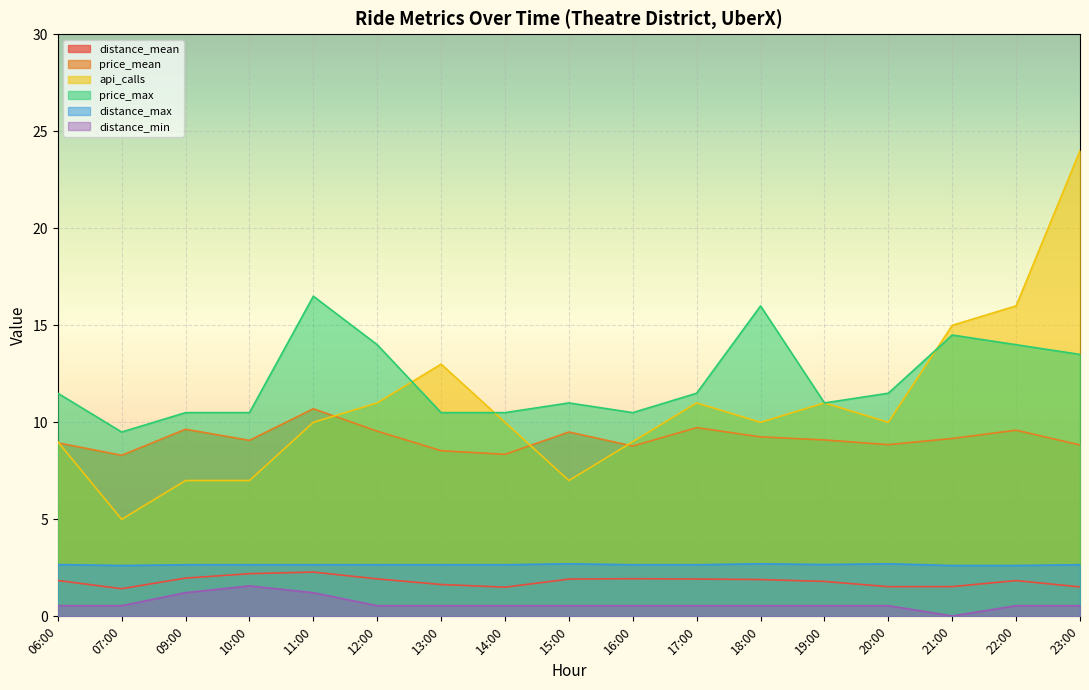

What position from the right is 17:00?

7